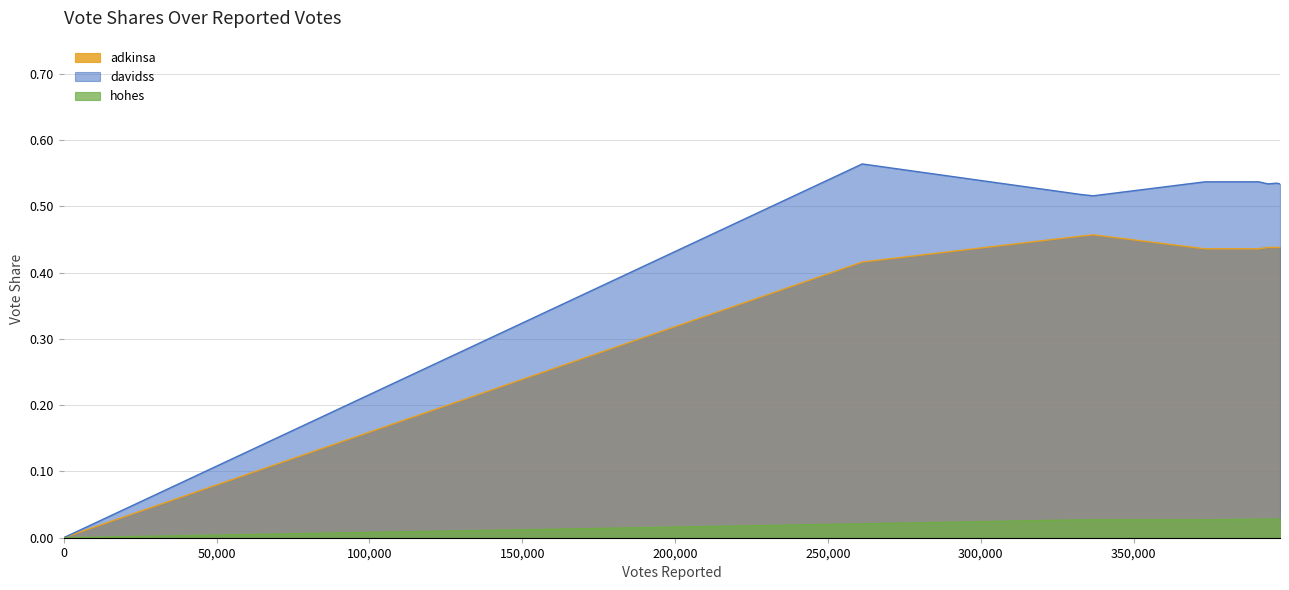

What are all the series names shown in the legend?

adkinsa, davidss, hohes